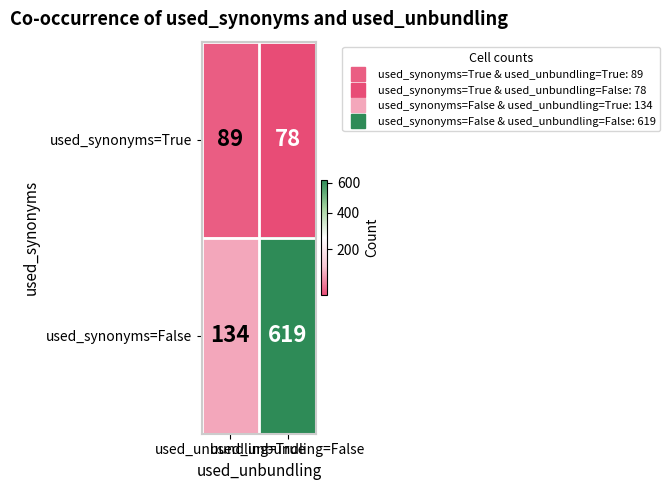

How many distinct data groups are displayed?

2